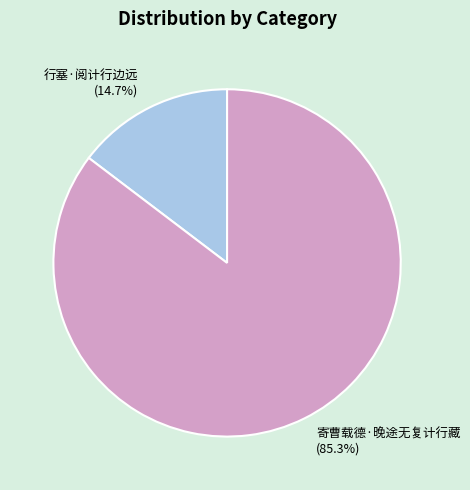

What is the ratio of the value at 寄曹载德·晚途无复计行藏 to the value at 行塞·阅计行边远?

5.8